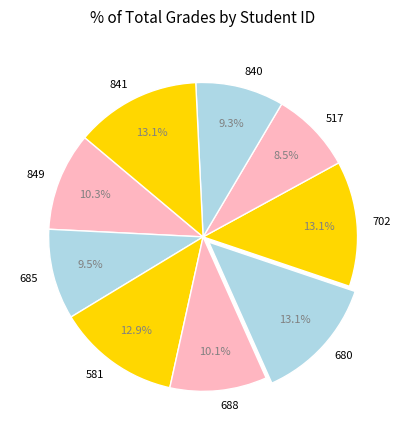

What percentage is NOT represented by 702?

86.9%